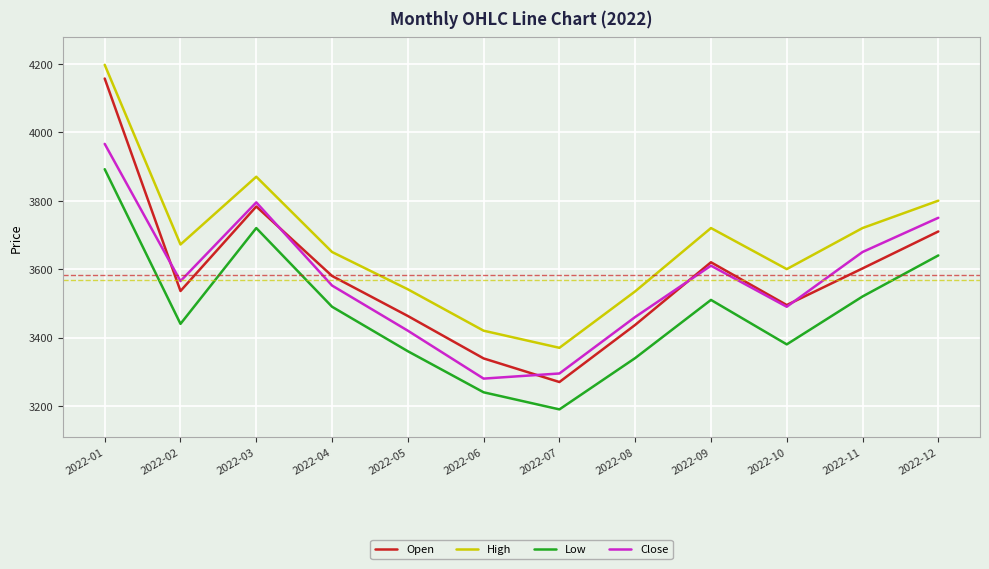

Which series has the largest range (max minus min)?

Open